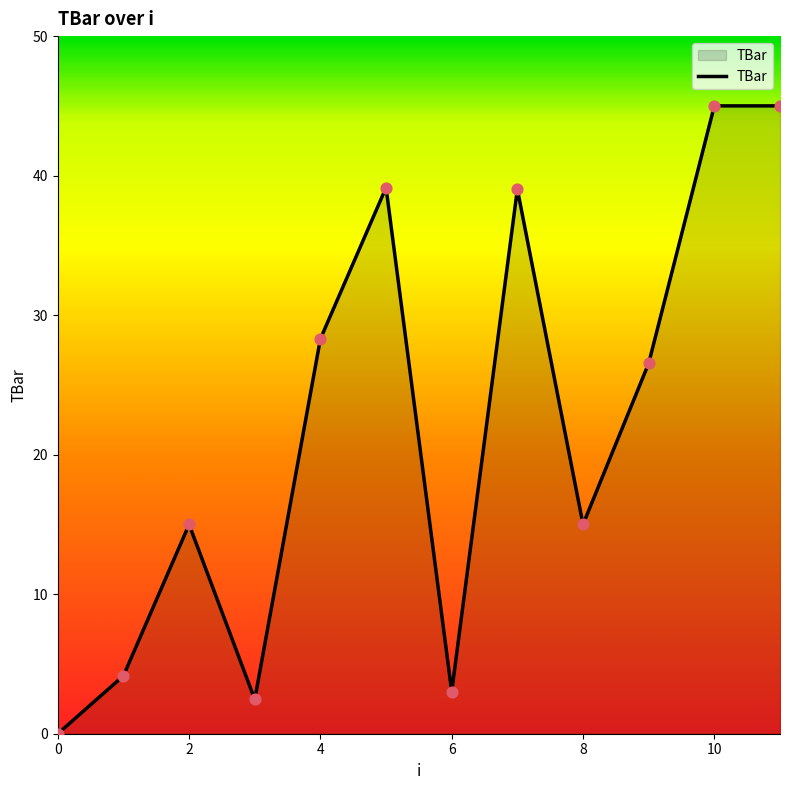

What is the maximum value shown in the chart?

45.0